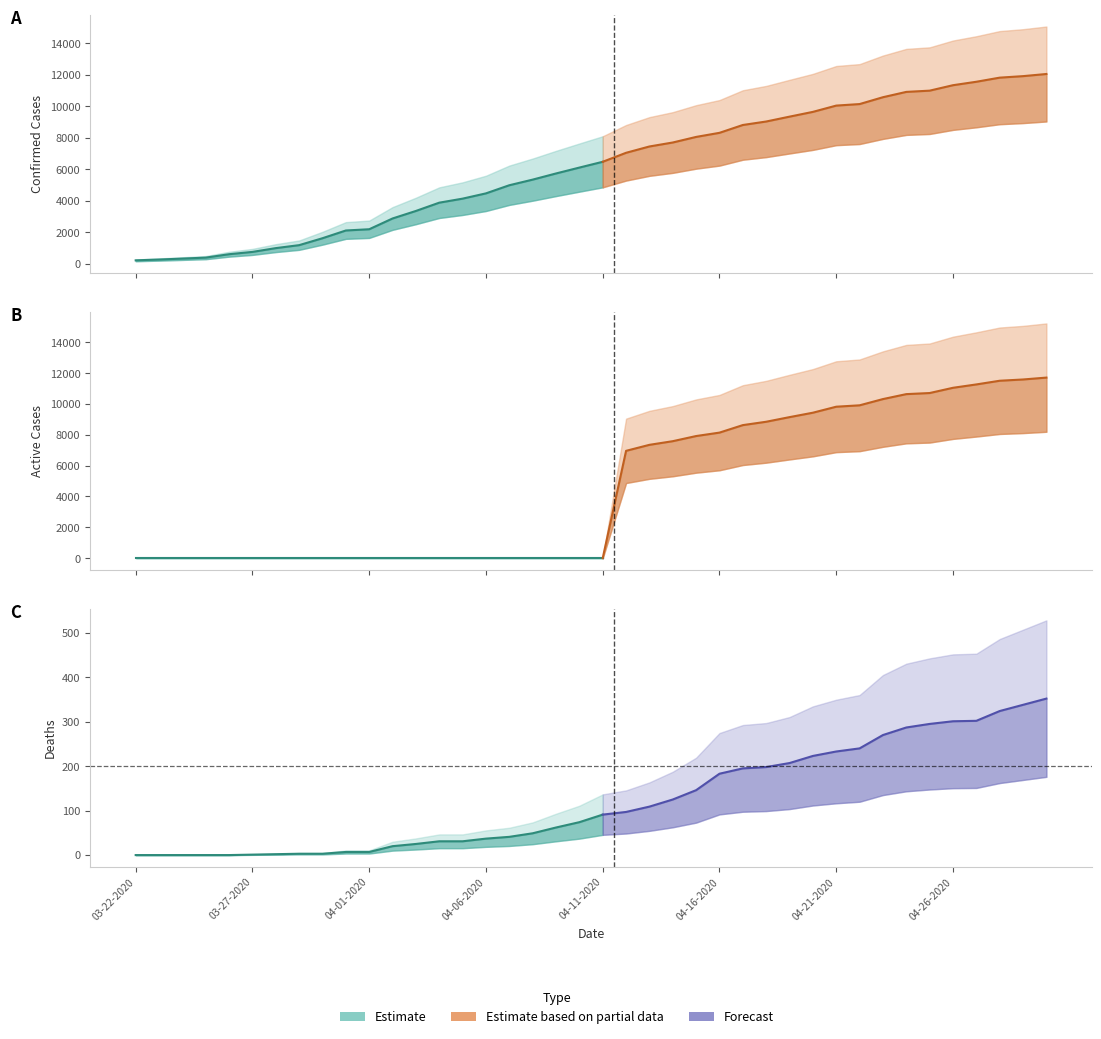

What is the average value of the Deaths series?

123